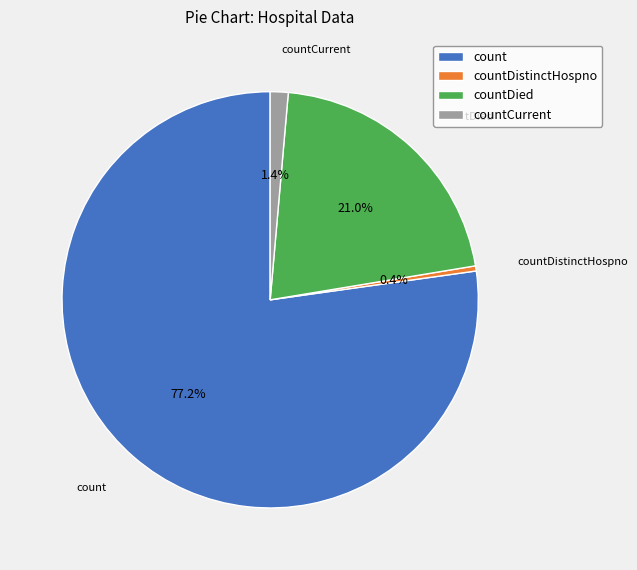

What percentage is the countCurrent slice, to the nearest percent?

1%